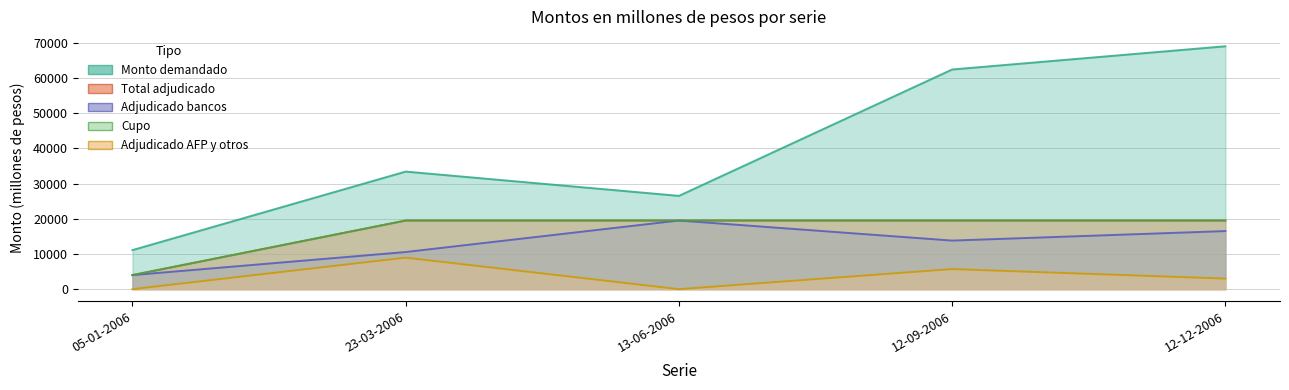

What is the maximum value for Cupo (millones de pesos)?

19500